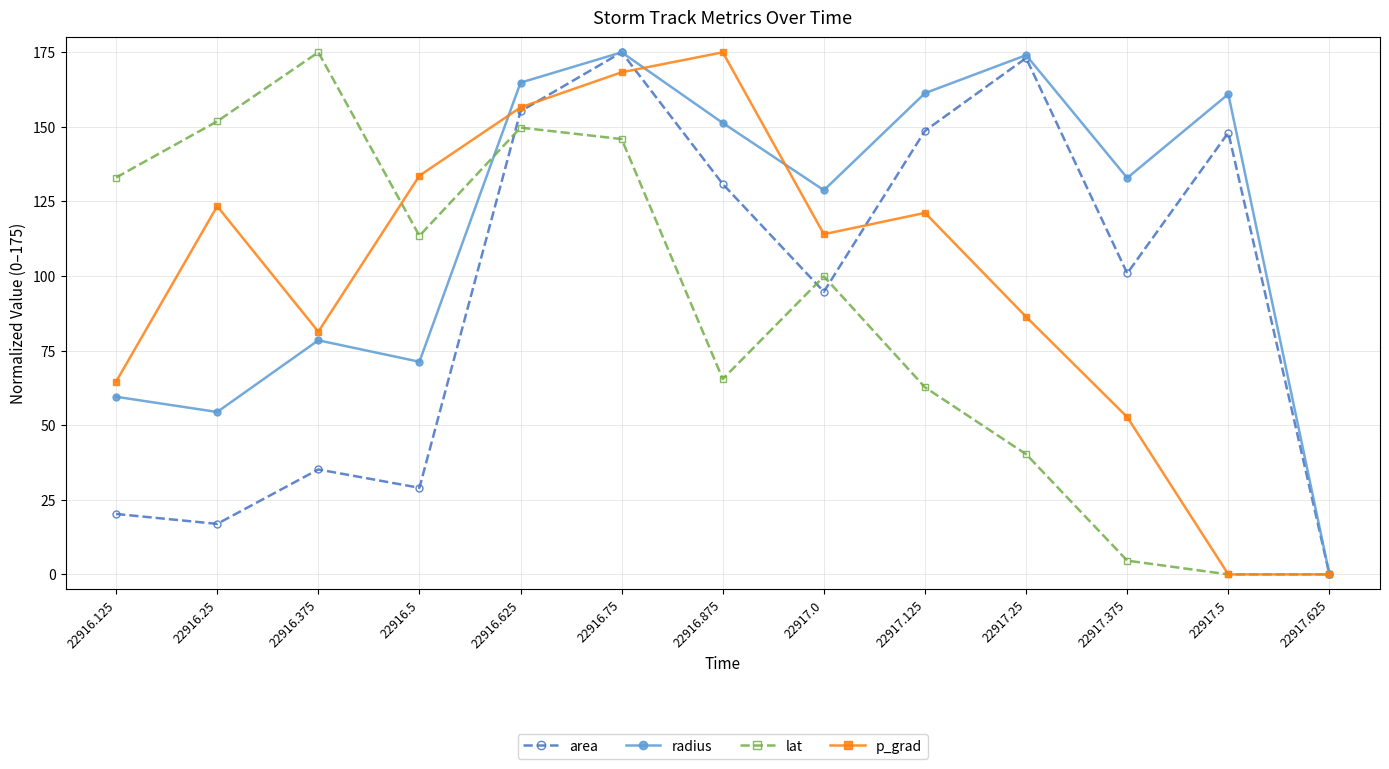

What are all the series names shown in the legend?

area, radius, lat, p_grad